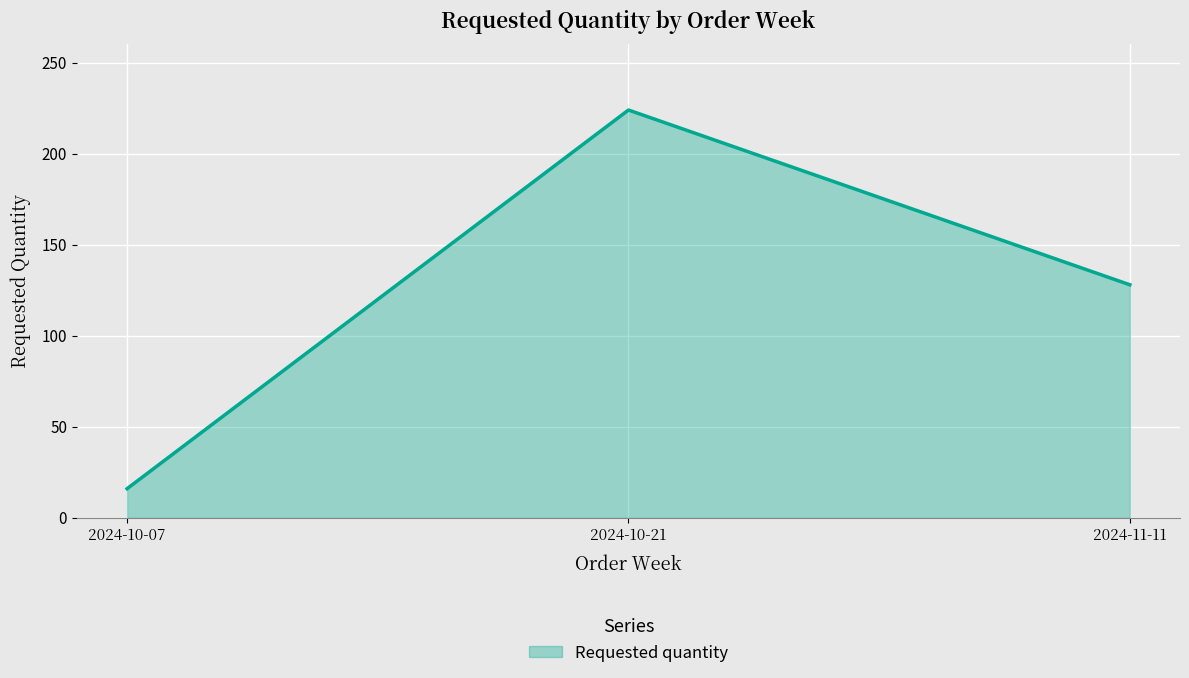

What is the difference between the maximum and minimum values?

208